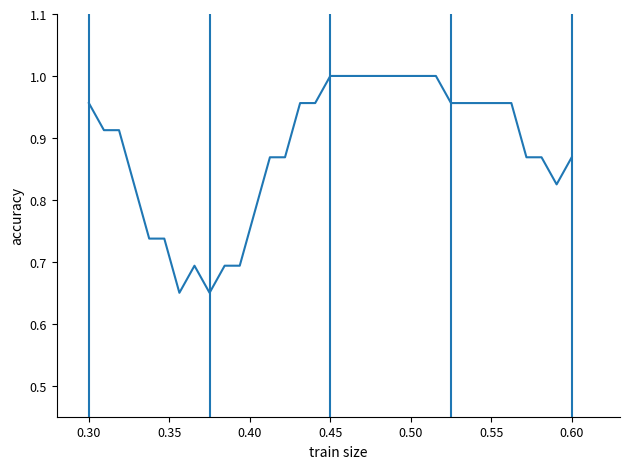

What is the sum of all values?

29.1